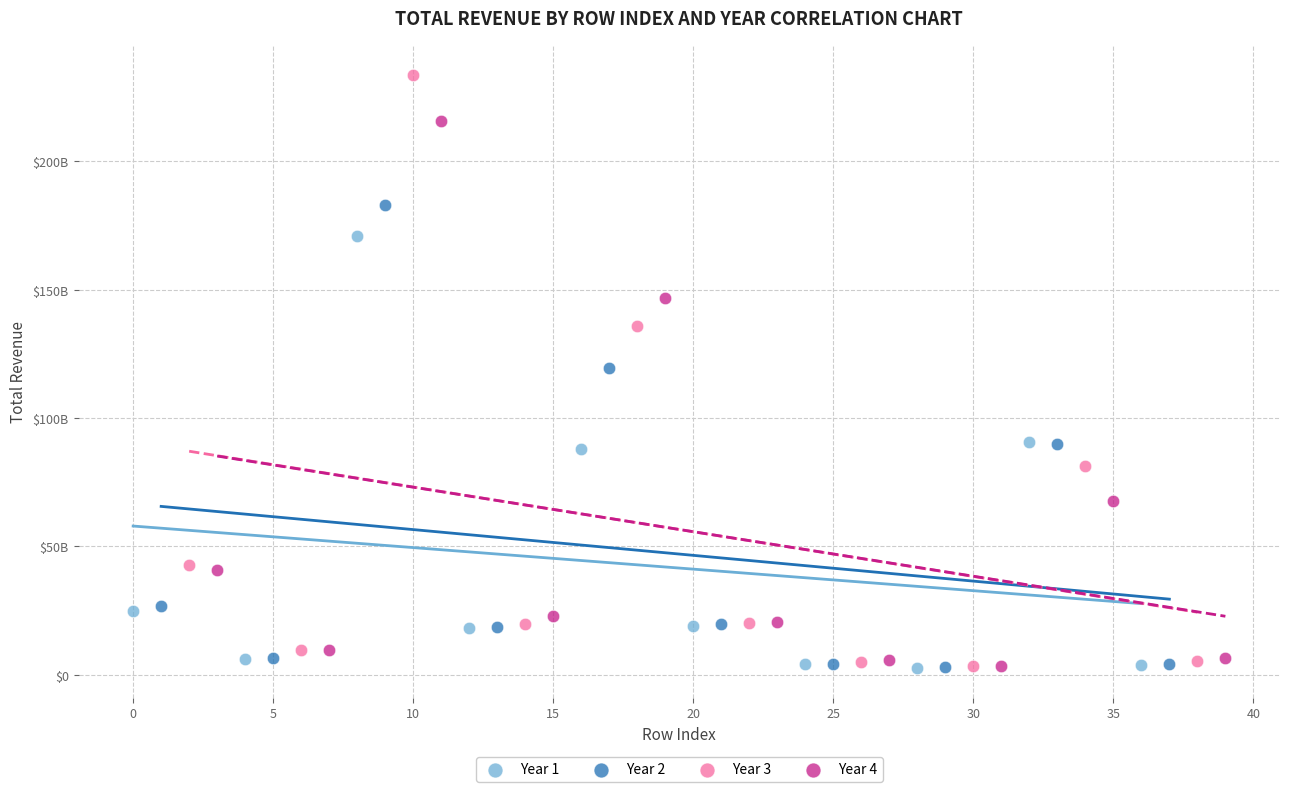

Which series reaches the maximum Y coordinate?

Year 3